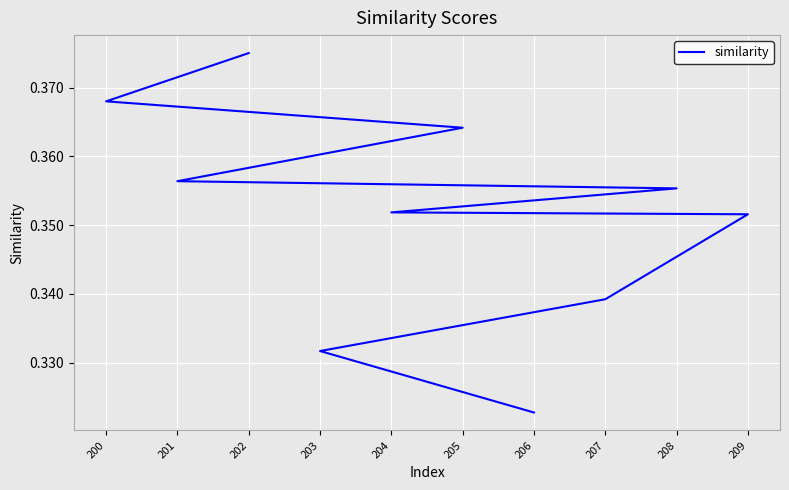

What is the value of the 5th point from the left?

0.4